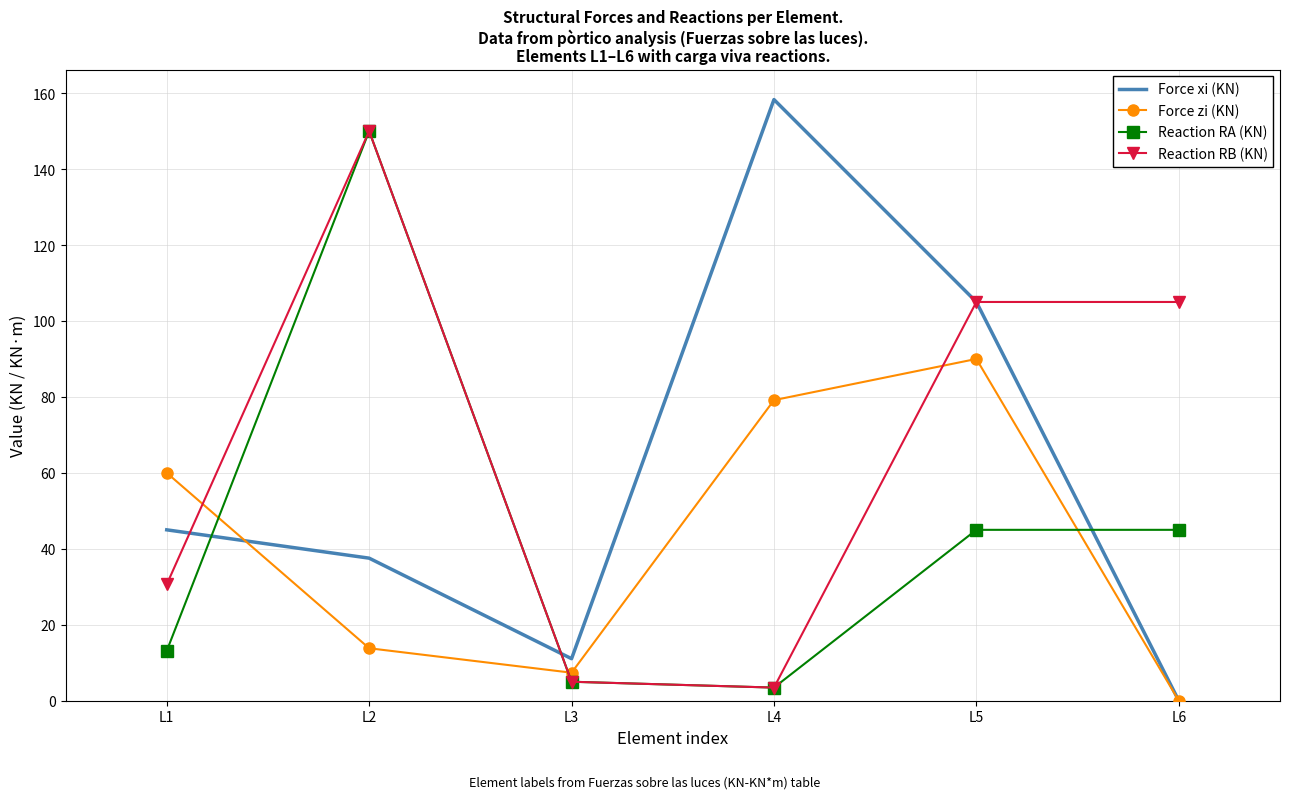

At how many categories does at least one series exceed 10?

6